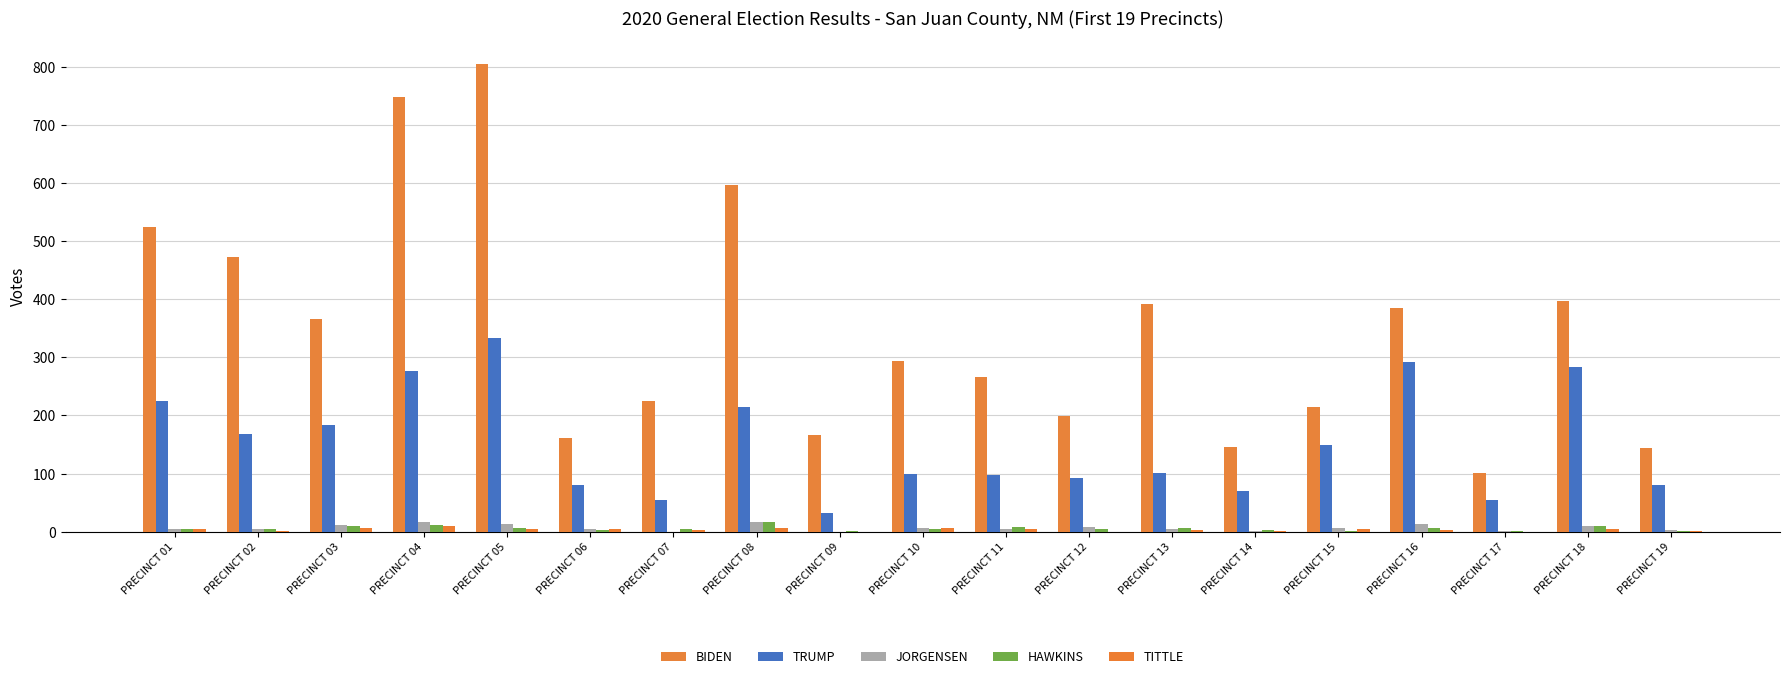

What are all the series names shown in the legend?

BIDEN, TRUMP, JORGENSEN, HAWKINS, TITTLE